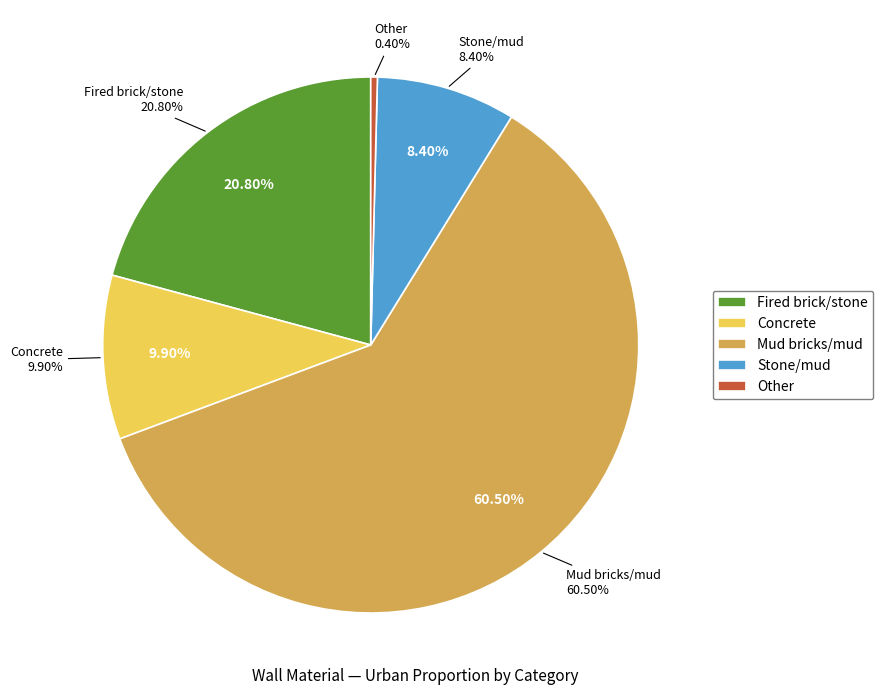

To the nearest percent, what is the difference between the largest and smallest slice percentages?

60%